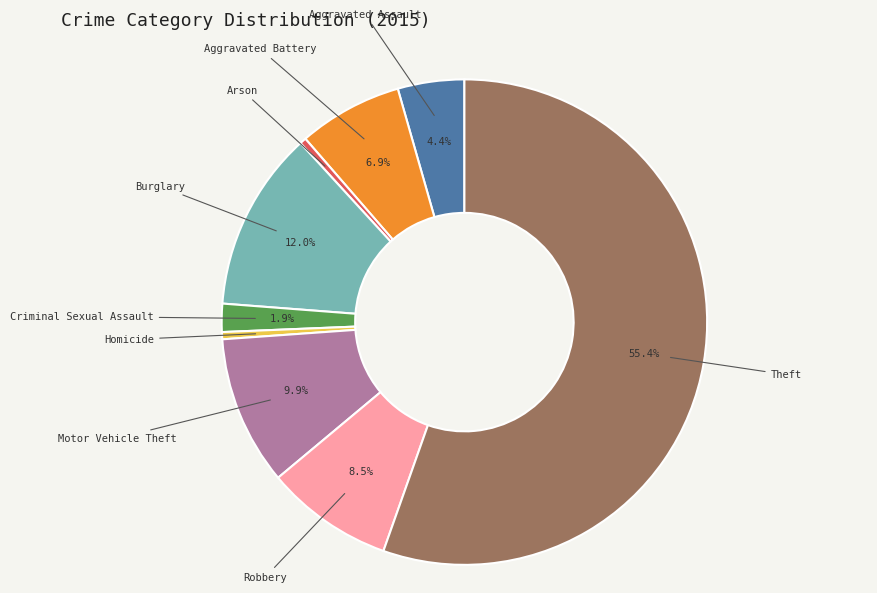

To the nearest percent, what portion does Criminal Sexual Assault represent?

2%